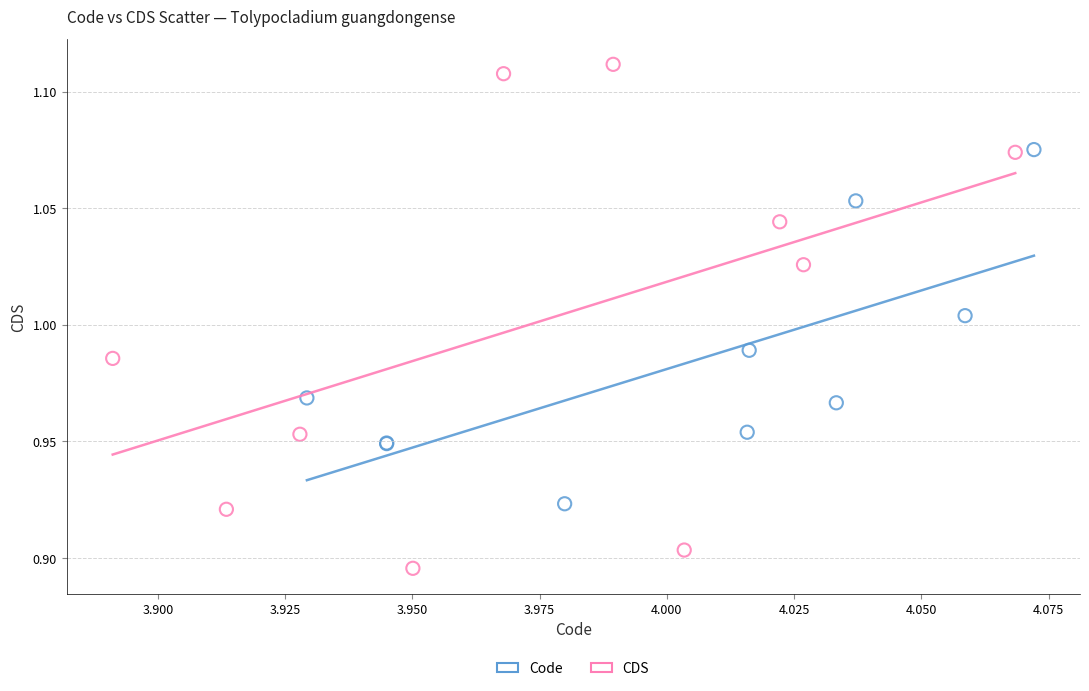

What are all the series names shown in the legend?

Code, CDS